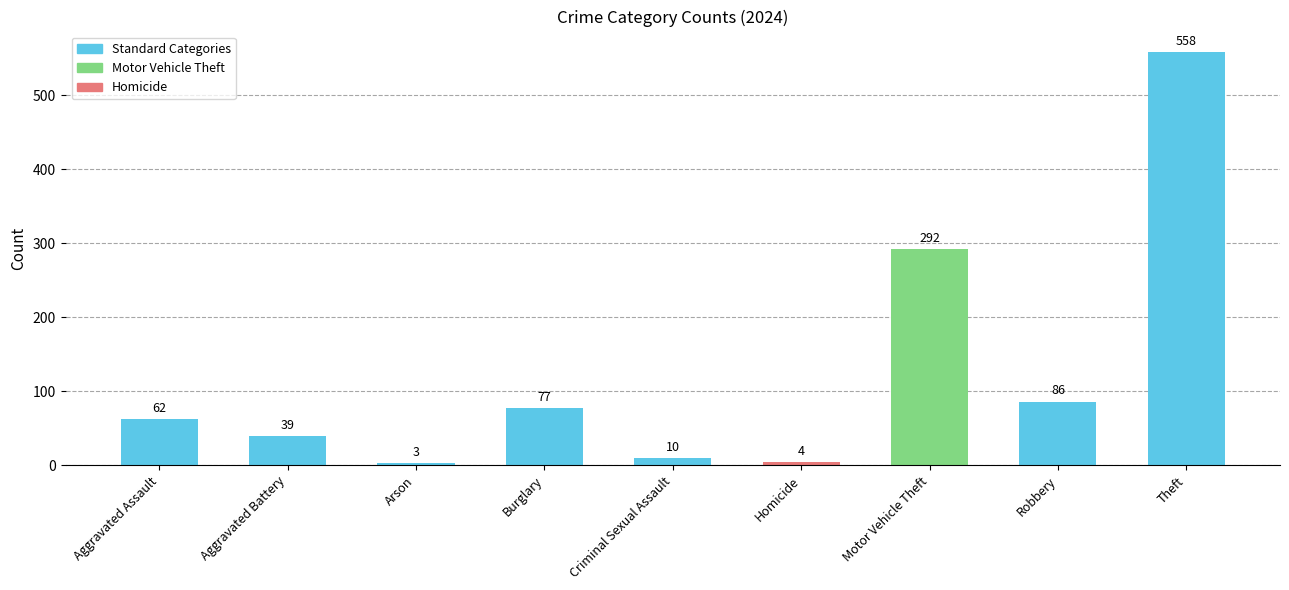

What is the change in value from Aggravated Battery to Burglary?

+38